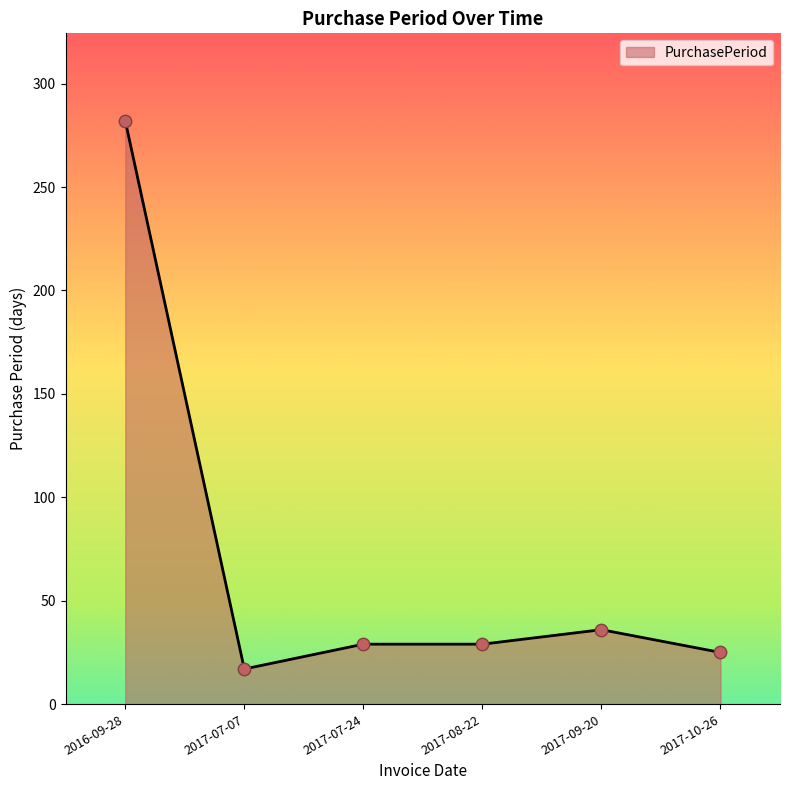

Between 2016-09-28 and 2017-08-22, which is larger?

2016-09-28